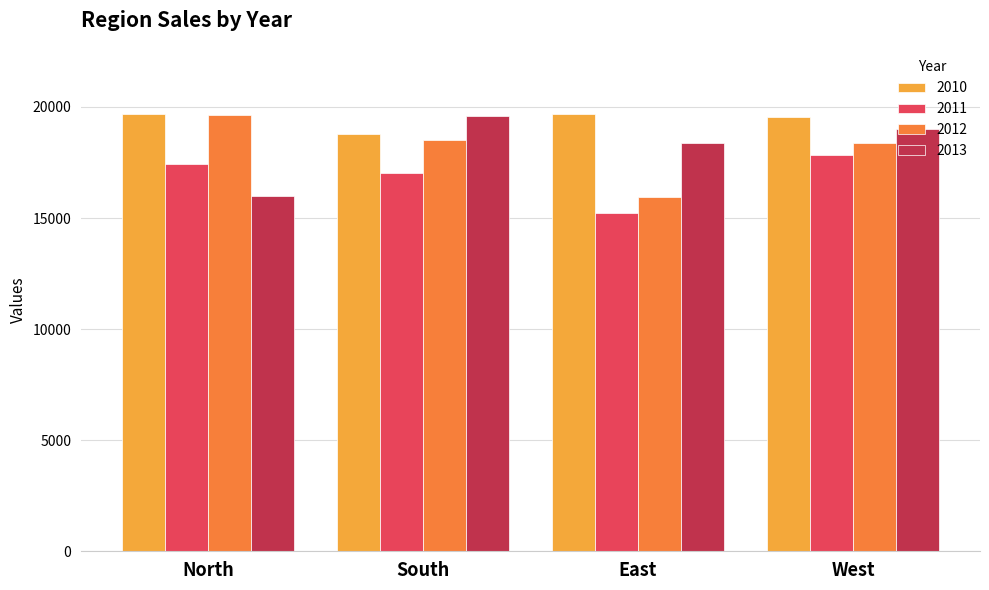

What value does the 2011 series have at South, to the nearest 50?

17050